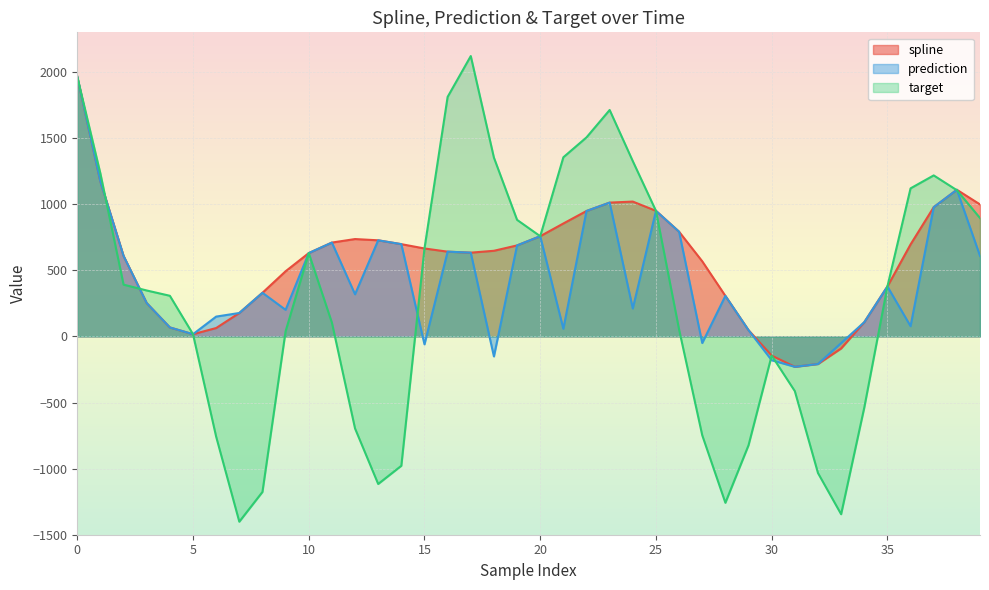

How many distinct data groups are displayed?

3